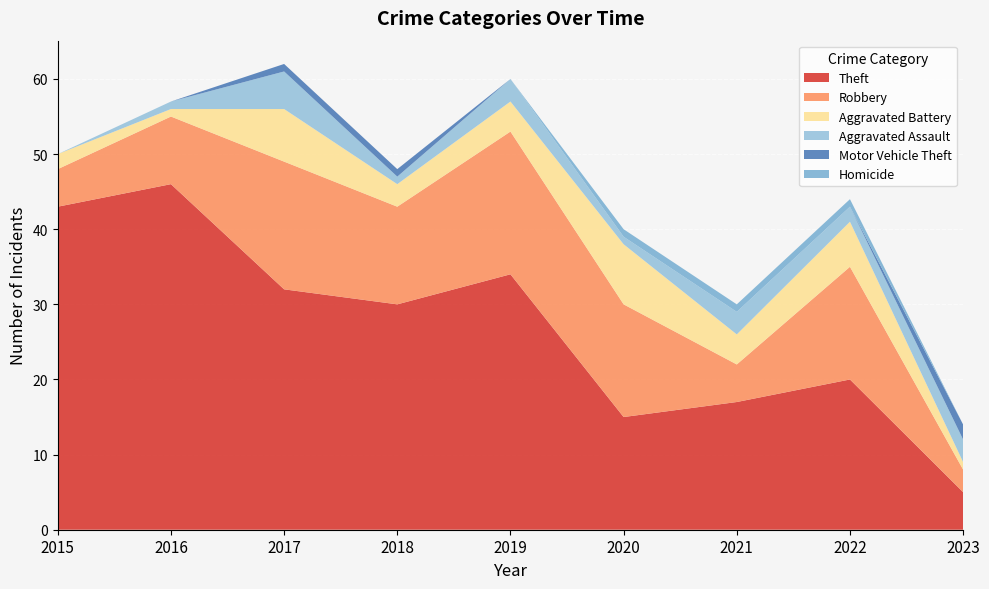

Reading right to left, extract all data points from this chart.

Theft: 5	20	17	15	34	30	32	46	43
Robbery: 3	15	5	15	19	13	17	9	5
Aggravated Battery: 1	6	4	8	4	3	7	1	2
Aggravated Assault: 3	2	3	1	3	1	5	1	0
Motor Vehicle Theft: 2	0	0	0	0	1	1	0	0
Homicide: 0	1	1	1	0	0	0	0	0